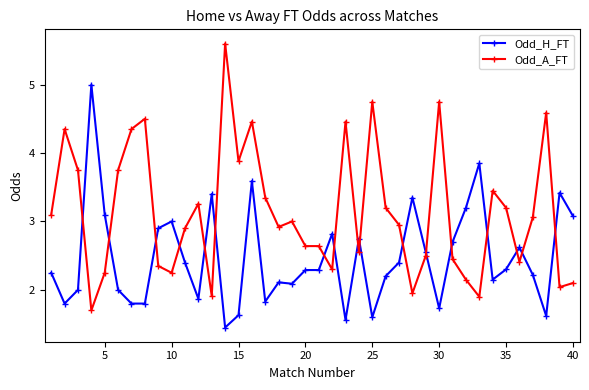

What is the greatest value displayed?

5.6